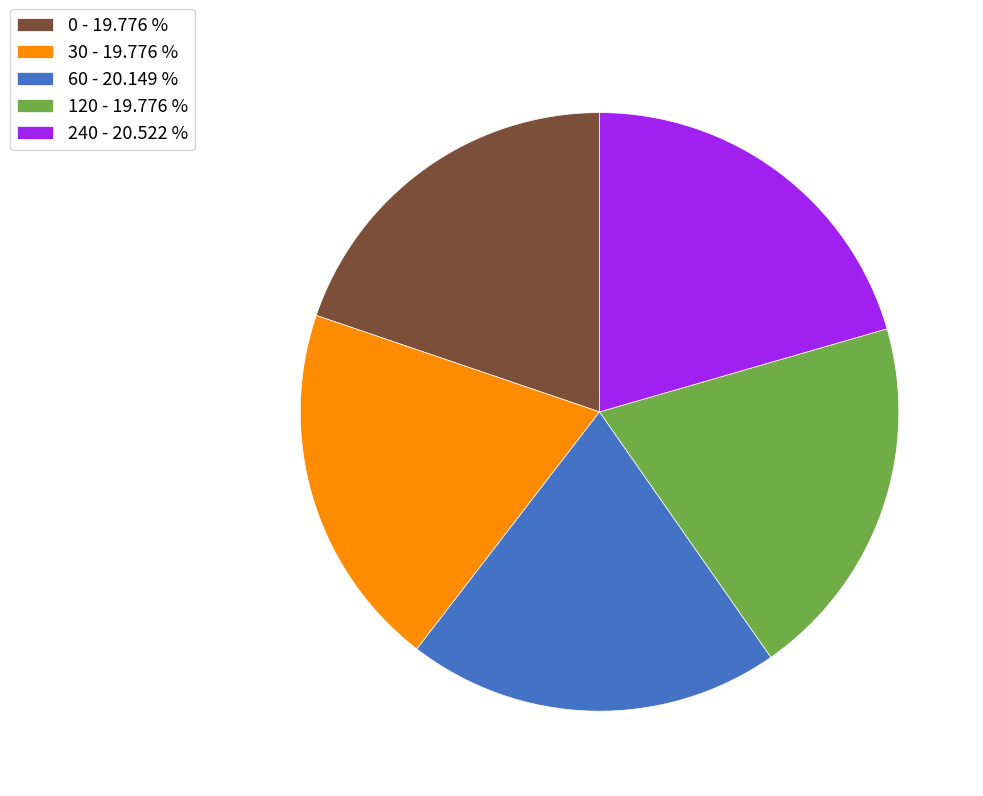

Is it true that 0 is 14% of the pie?

False